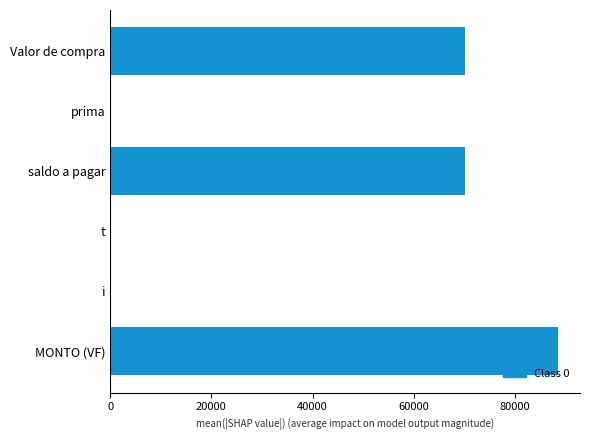

Which category has the highest value across all series?

MONTO (VF)